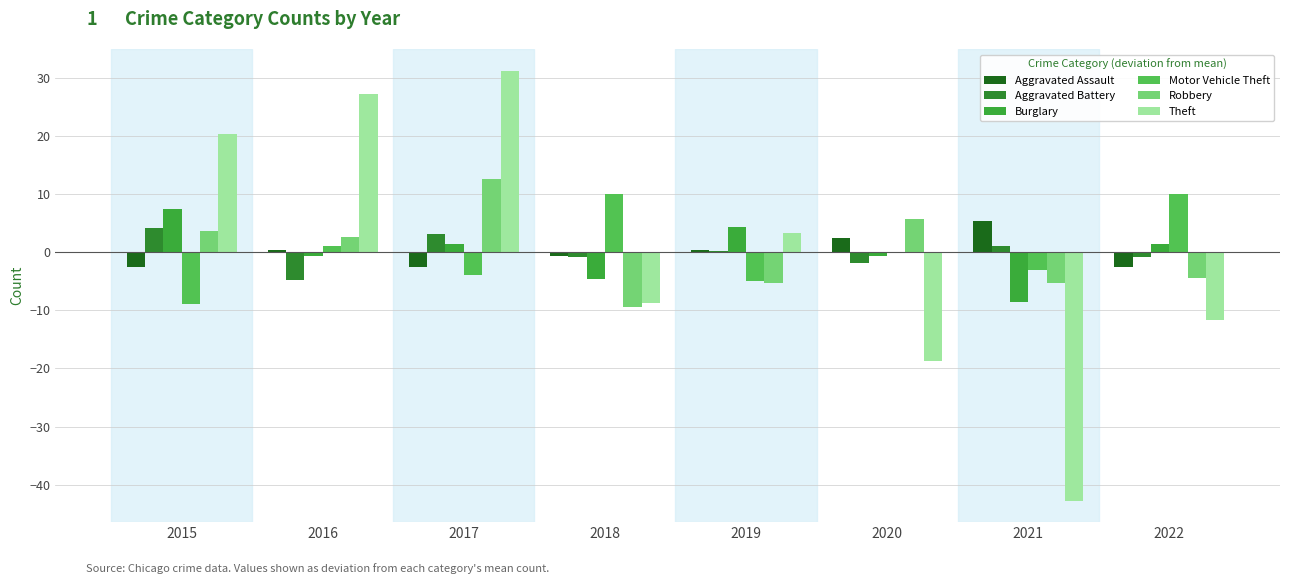

How many groups of bars are there?

8